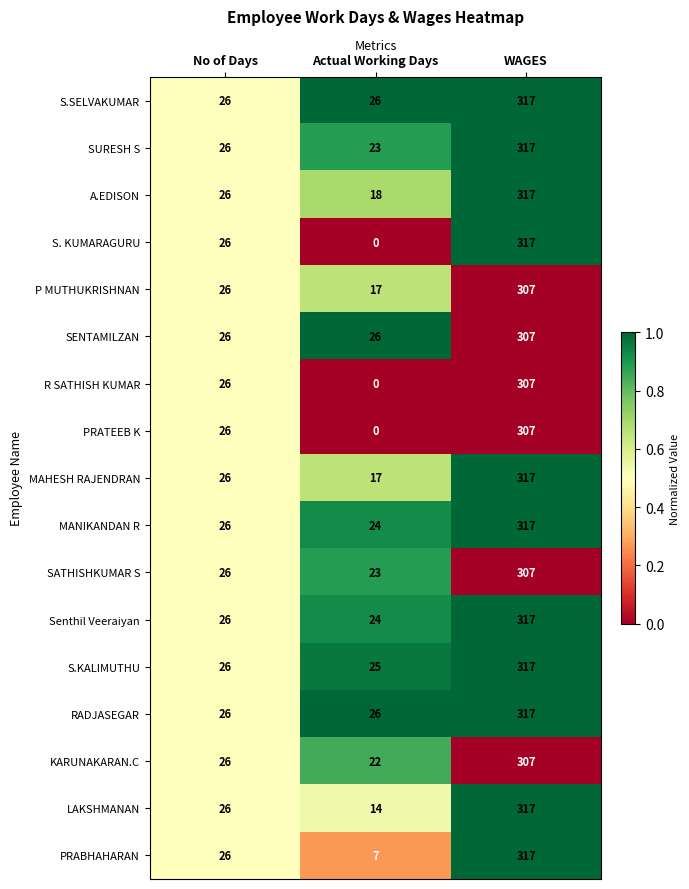

What is the sum of all A.EDISON values?

361